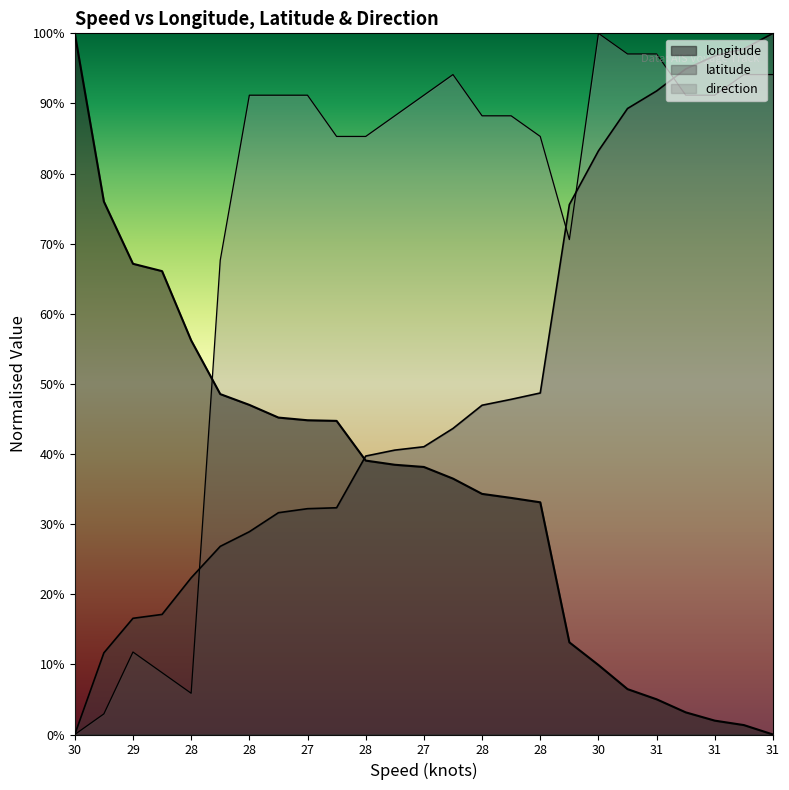

Rank the series at 29 from highest to lowest value.

longitude, latitude, direction